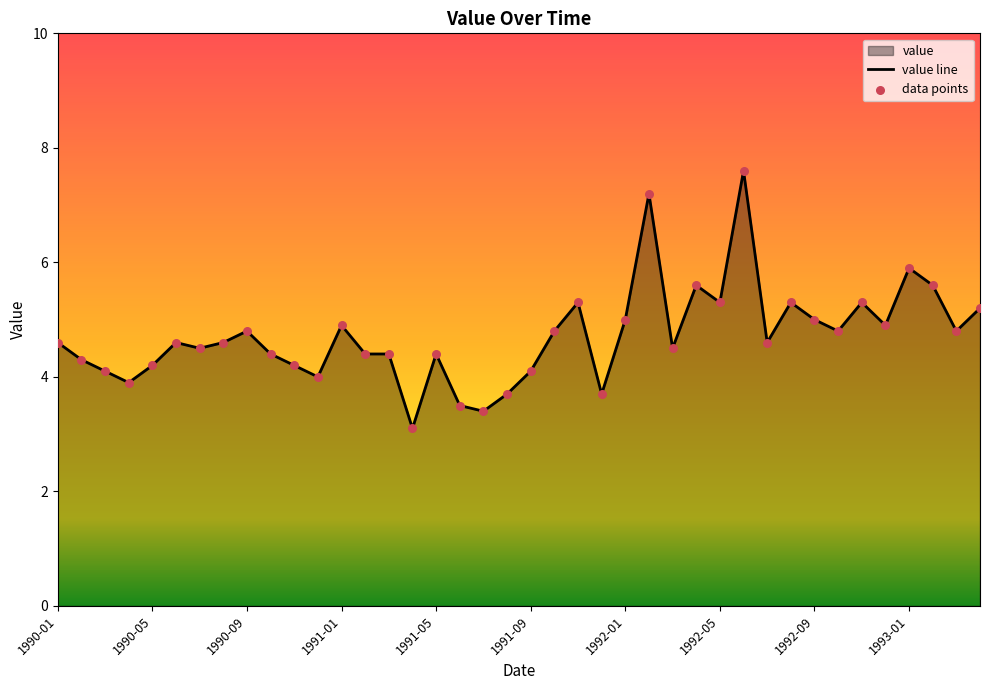

Which has a higher value, 1992-09 or 1990-04?

1992-09